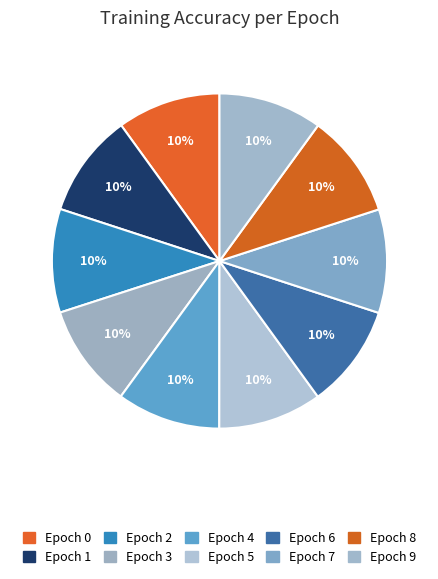

How many segments does this pie chart have?

10